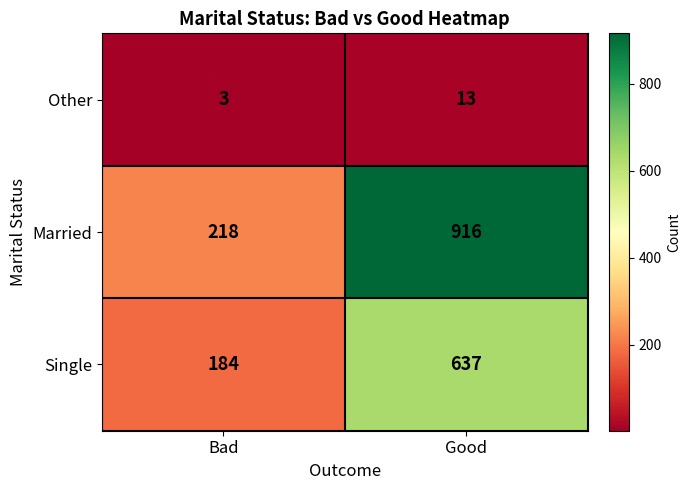

What is the greatest value displayed?

916